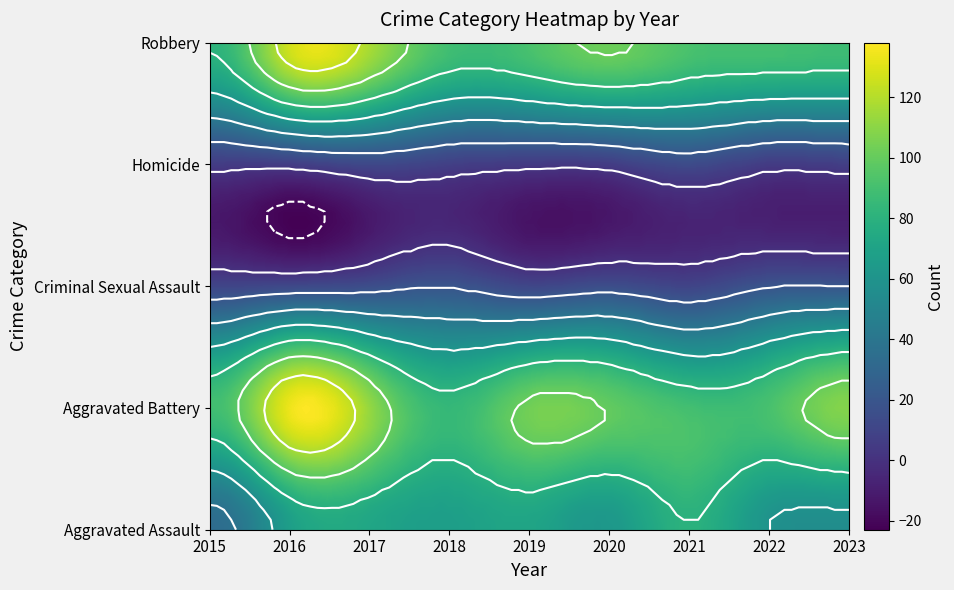

True or false: Homicide has a value of 2 at 2020.

False